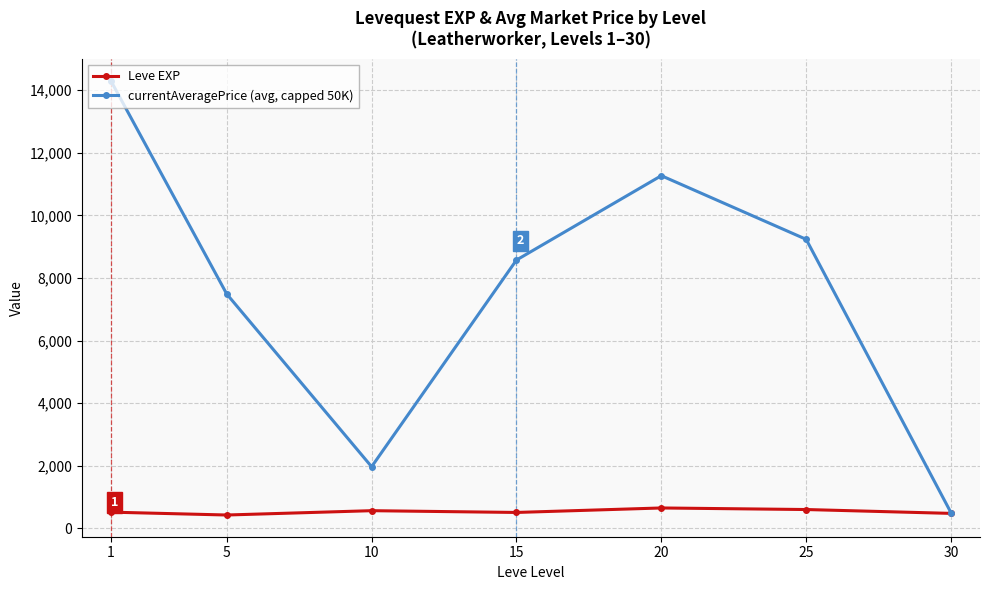

Is the value of currentAveragePrice (avg, capped 50K) at 10 greater than the value of Leve EXP at 15?

Yes